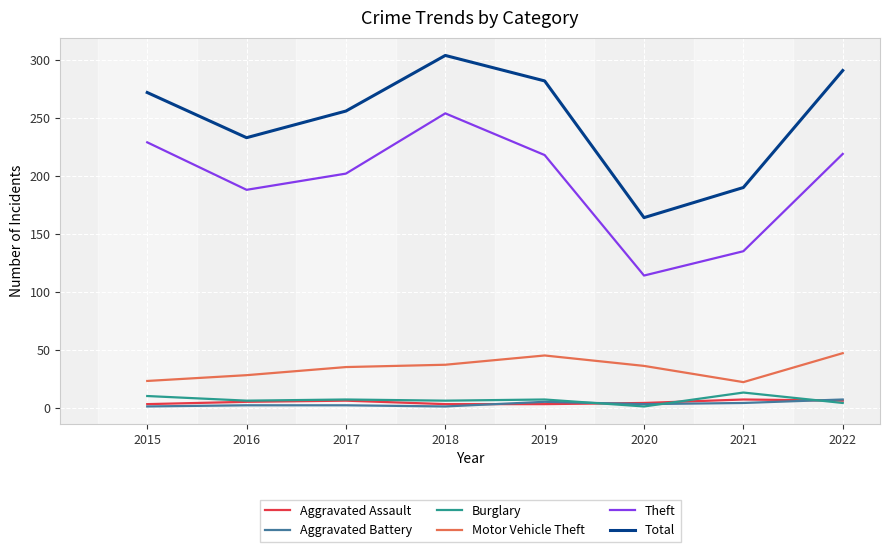

What is the spread (max minus min) of values at 2018?

303